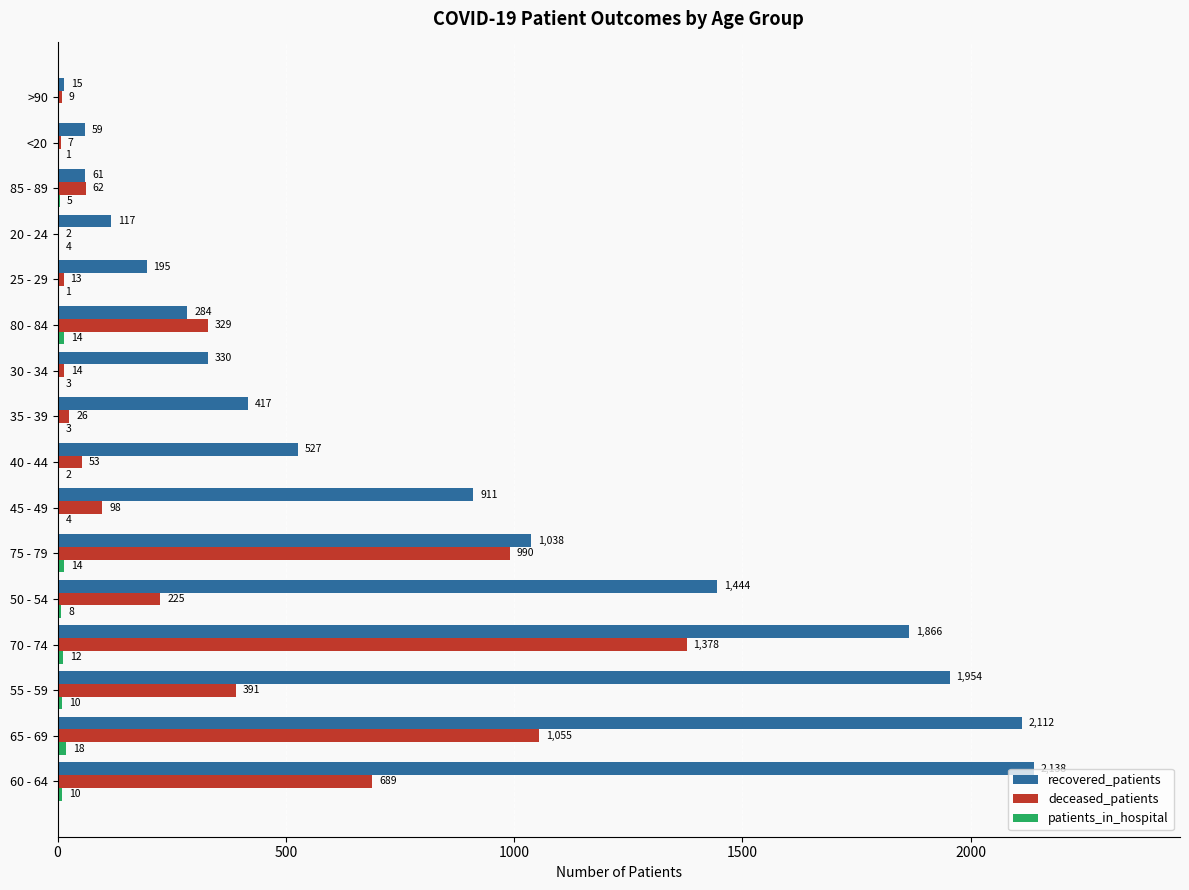

Is it true that recovered_patients equals 117 at 20 - 24?

True